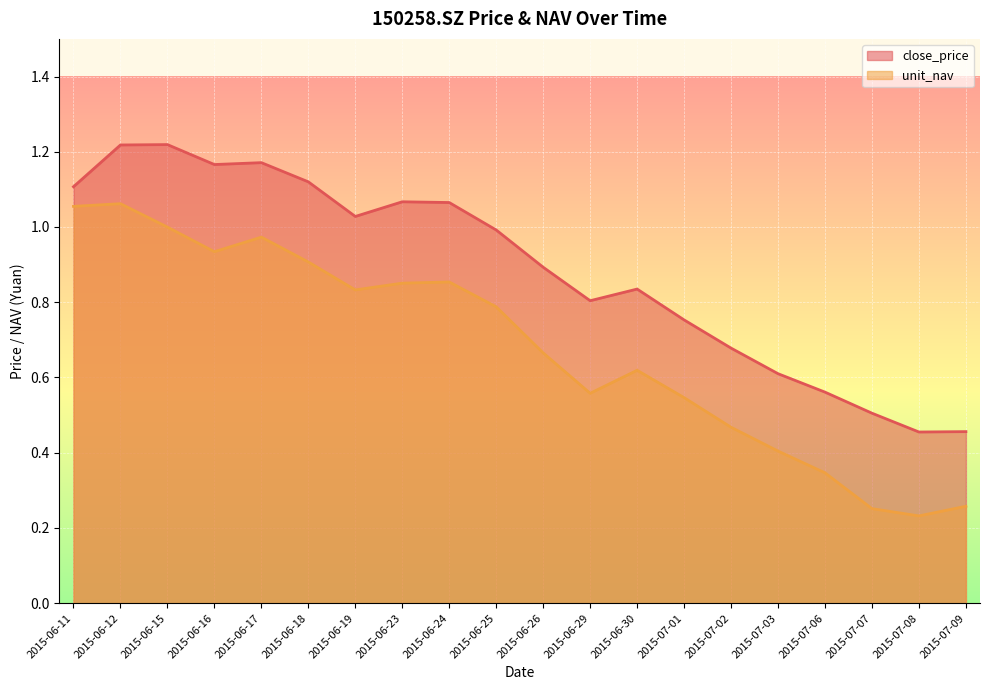

At how many categories does at least one series exceed 0?

20